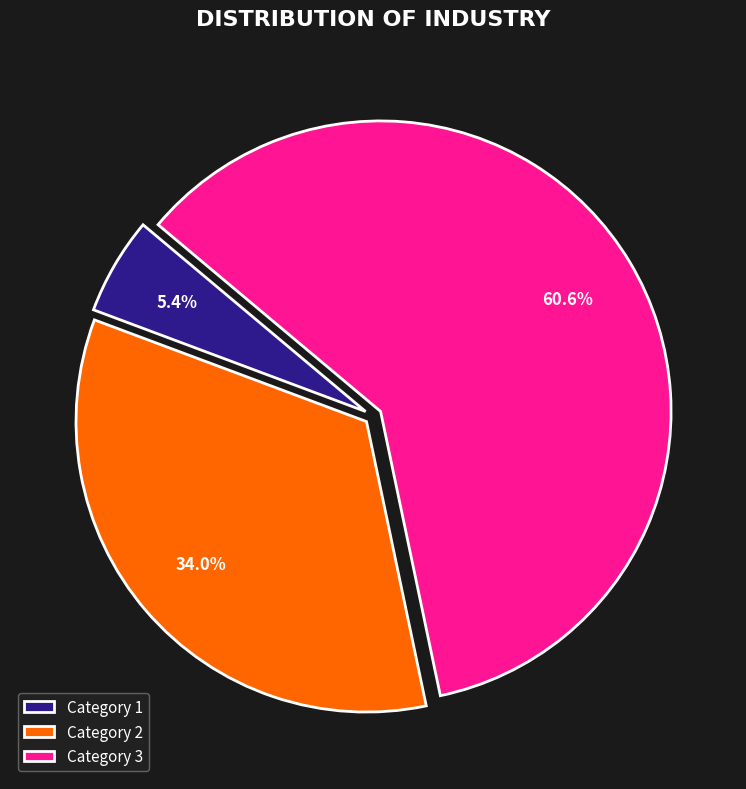

Does any single category account for the majority?

Yes